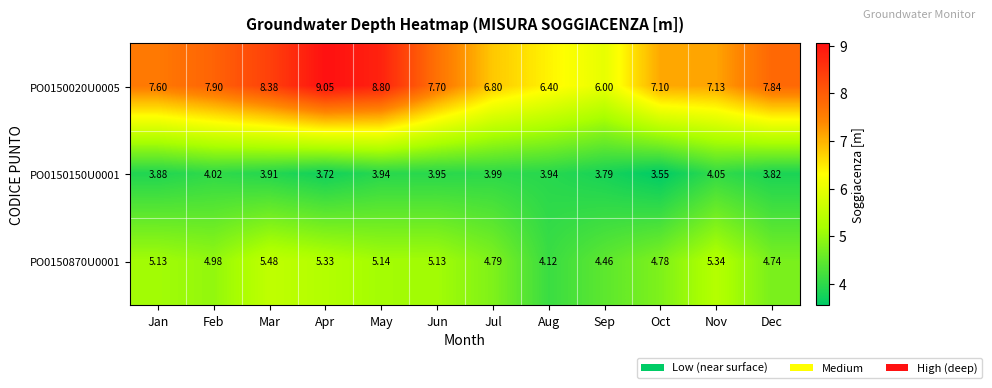

Which series has the widest spread of values?

PO0150020U0005